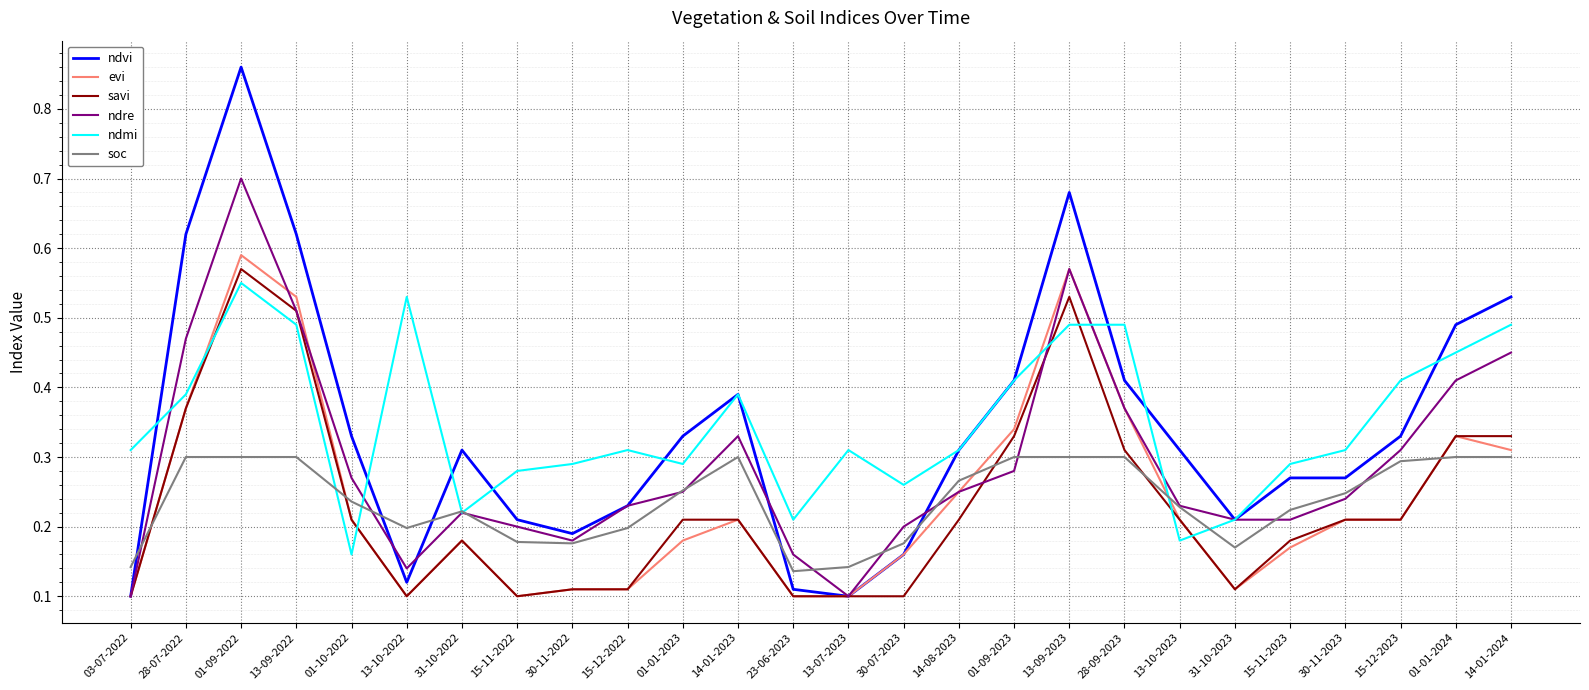

Count the number of data series in this chart.

6